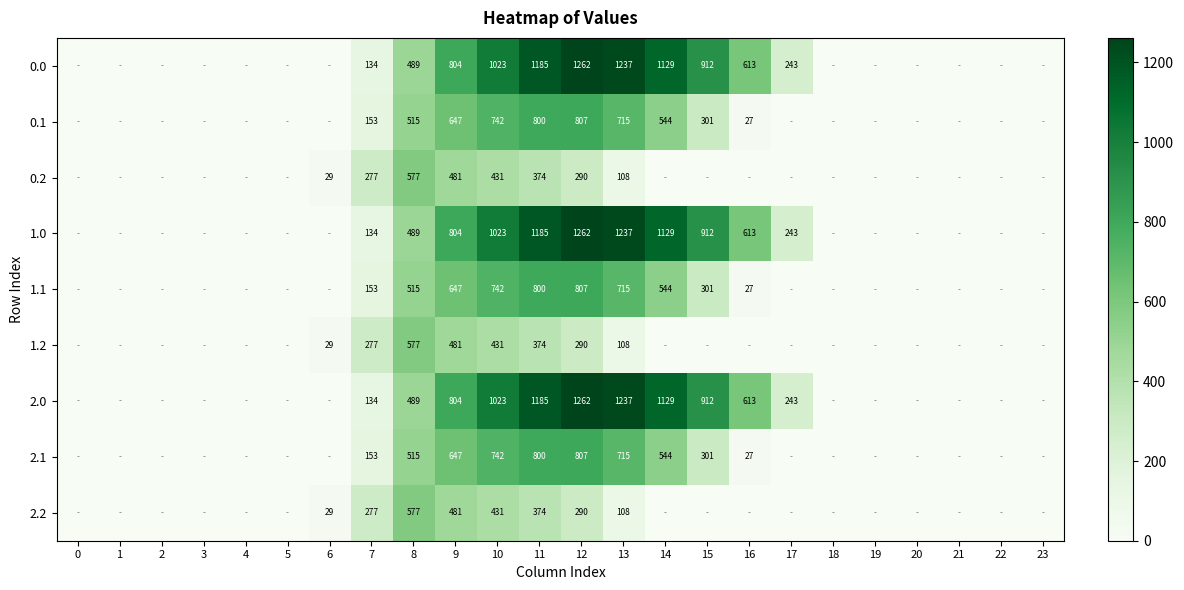

The 2.0 series shows 1181.8 at 9. True or false?

False